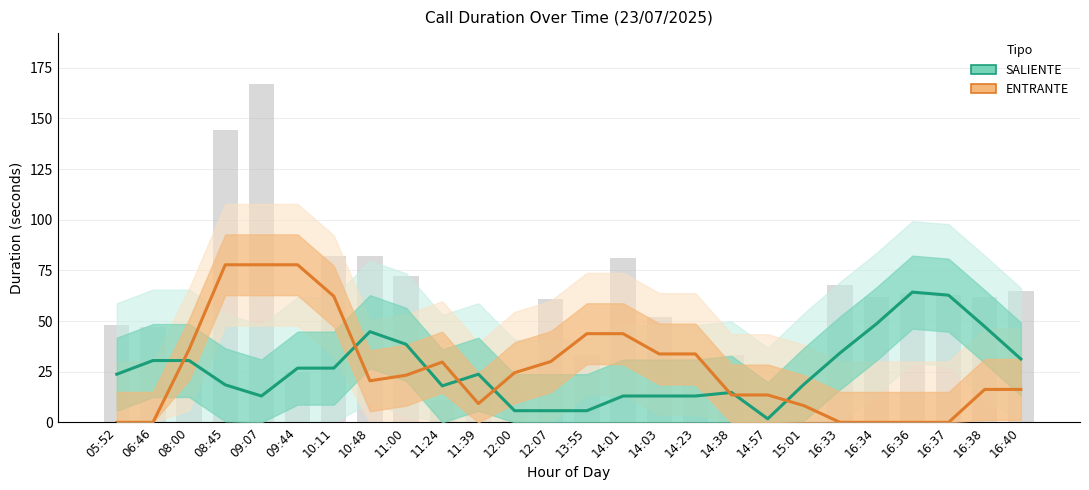

What are all the series names shown in the legend?

SALIENTE, ENTRANTE